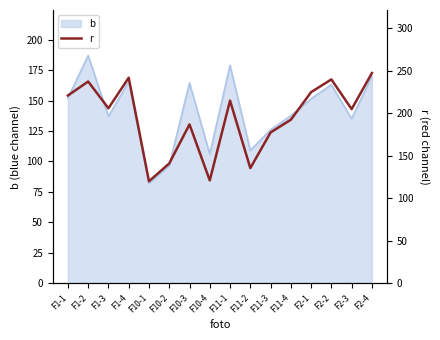

What is the greatest value displayed?

247.5